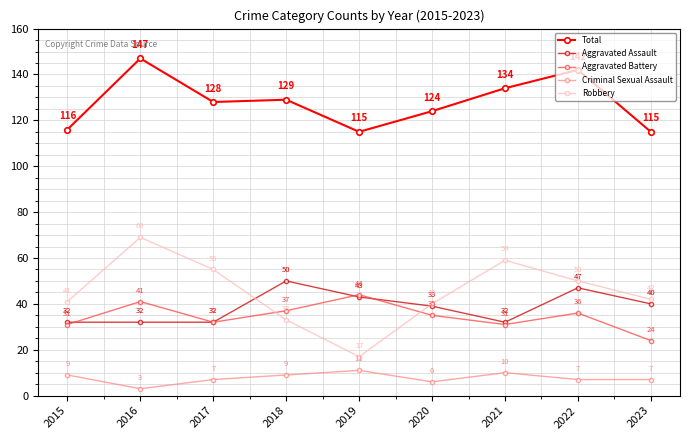

What is the difference between the Robbery values at 2020 and 2022?

10